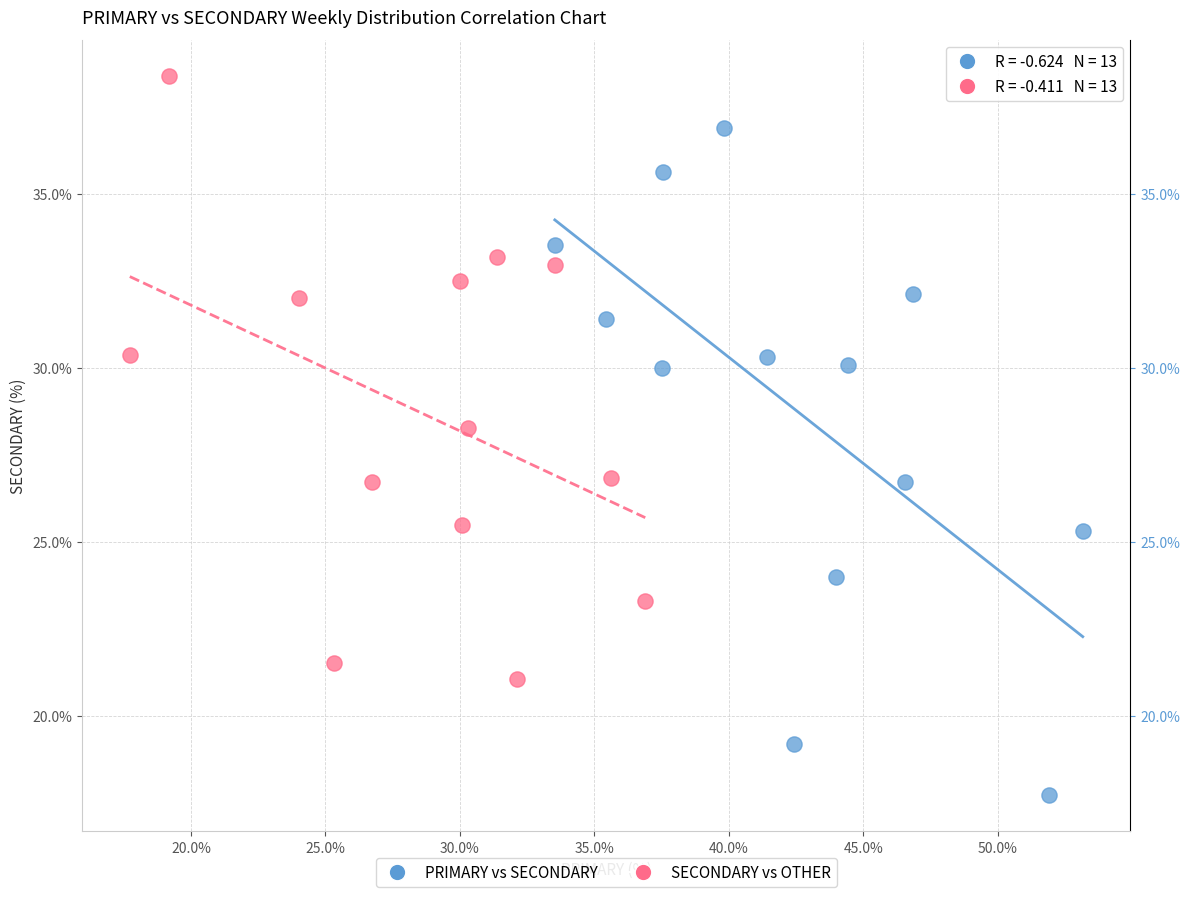

Which series reaches the maximum Y coordinate?

SECONDARY vs OTHER